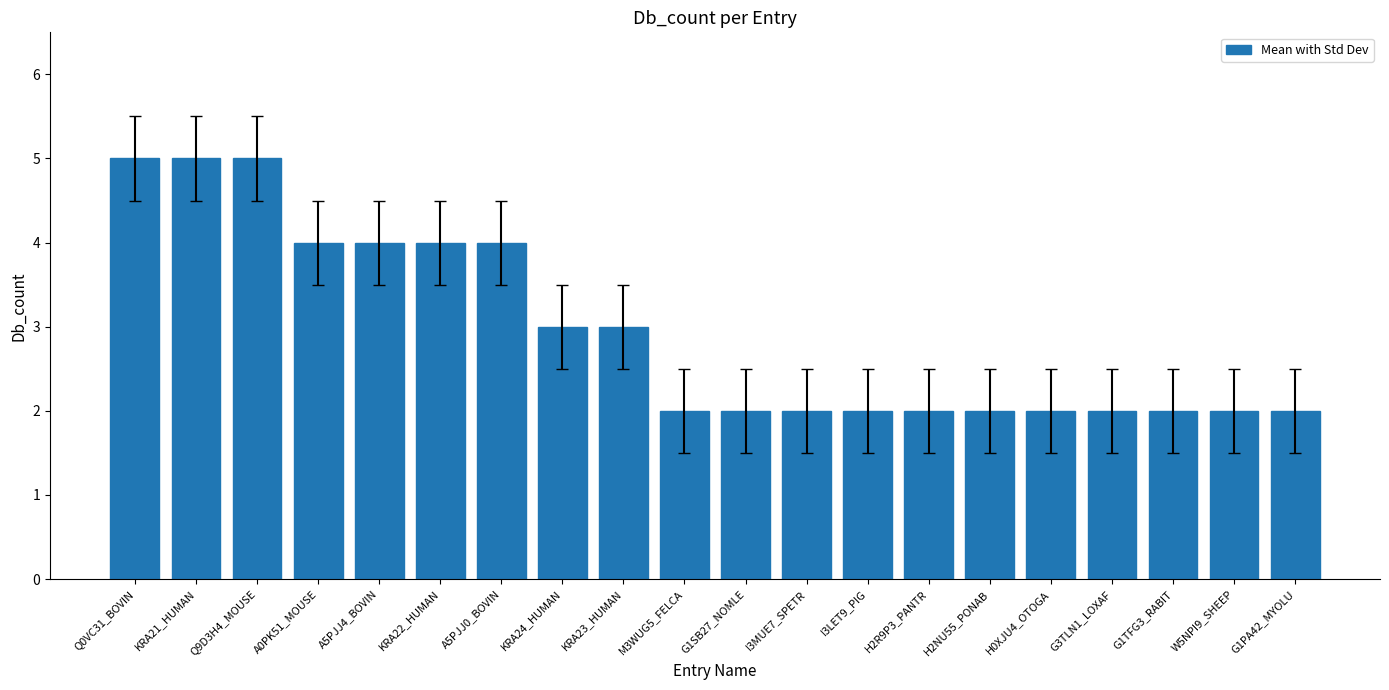

Between G1PA42_MYOLU and A5PJJ0_BOVIN, which is larger?

A5PJJ0_BOVIN